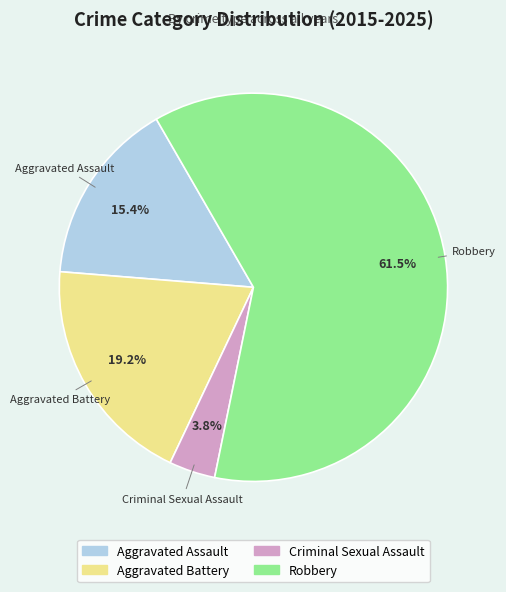

What is the majority slice?

Robbery